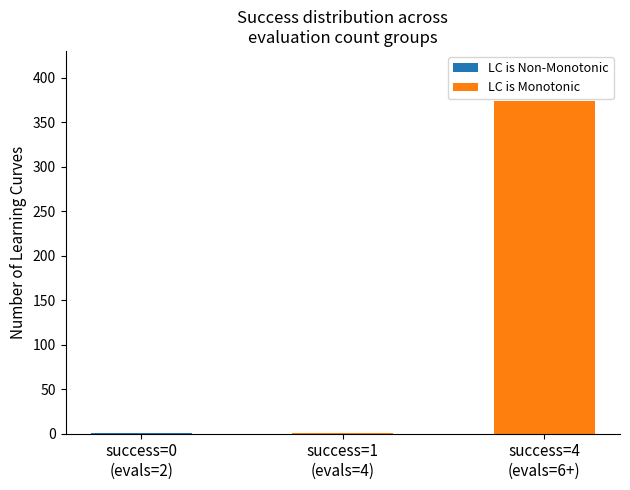

How many data points does each series have?

3